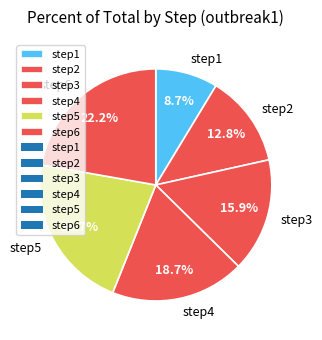

Which has a higher value, step2 or step6?

step6